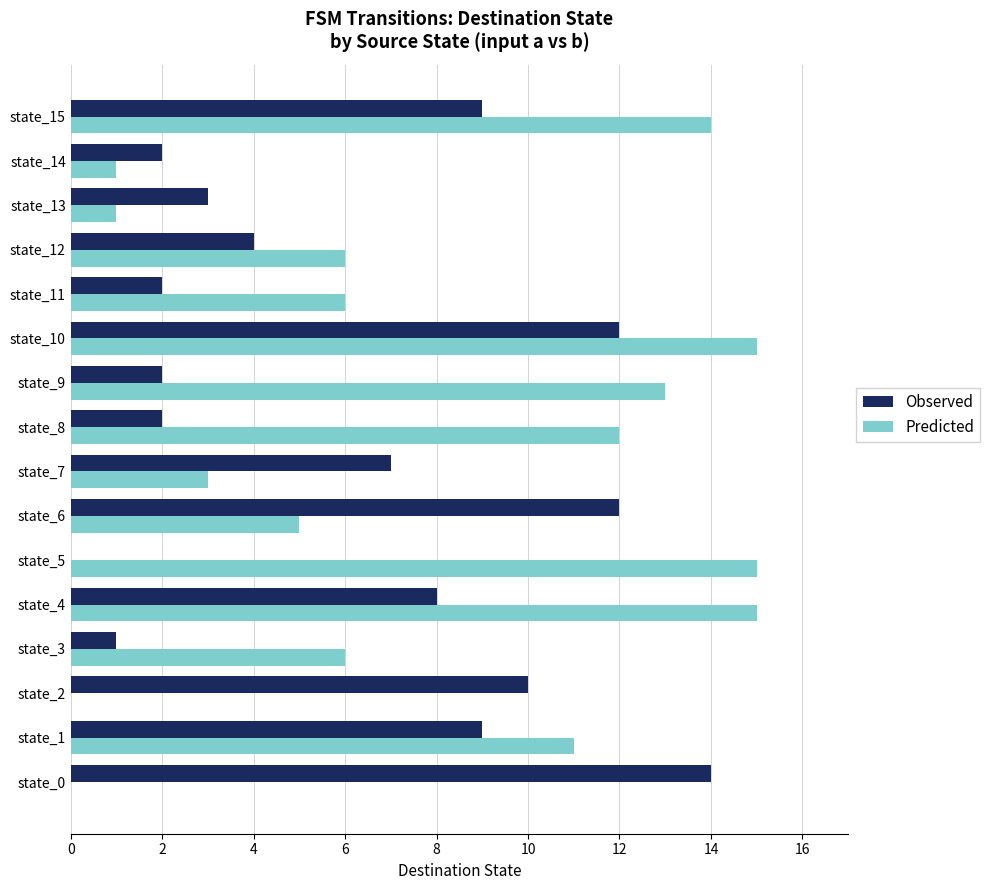

What are all the series names shown in the legend?

Observed, Predicted